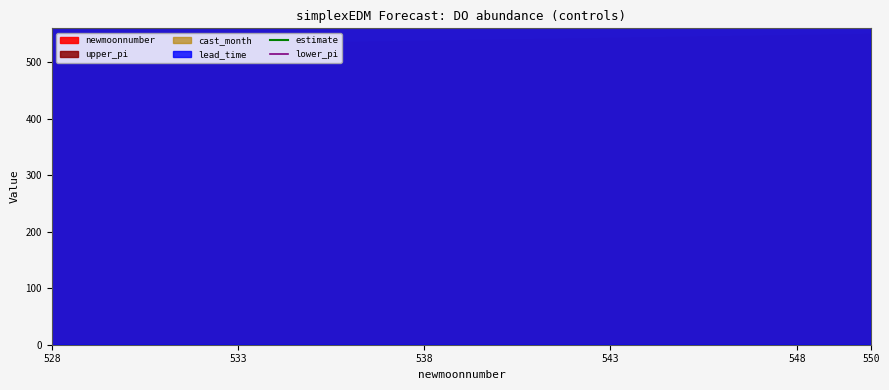

True or false: estimate and lower_pi intersect in this chart.

False